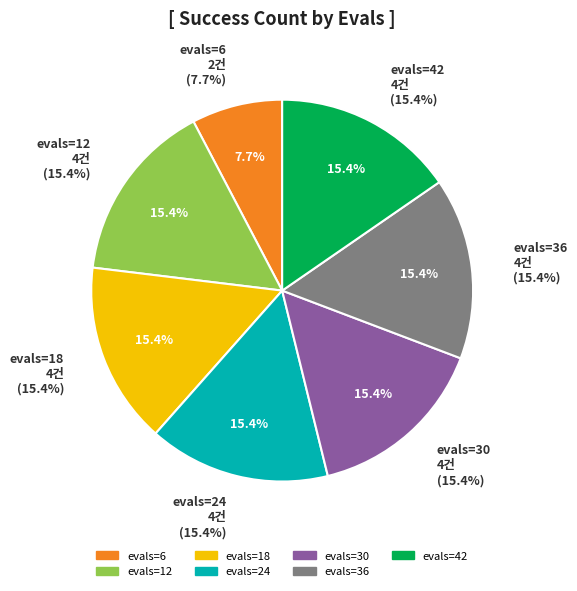

The 6 slice represents 2% of the pie. True or false?

False